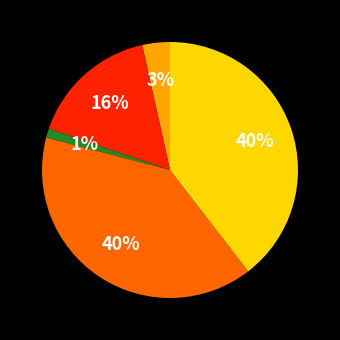

Is there any slice that represents more than half of the pie?

No